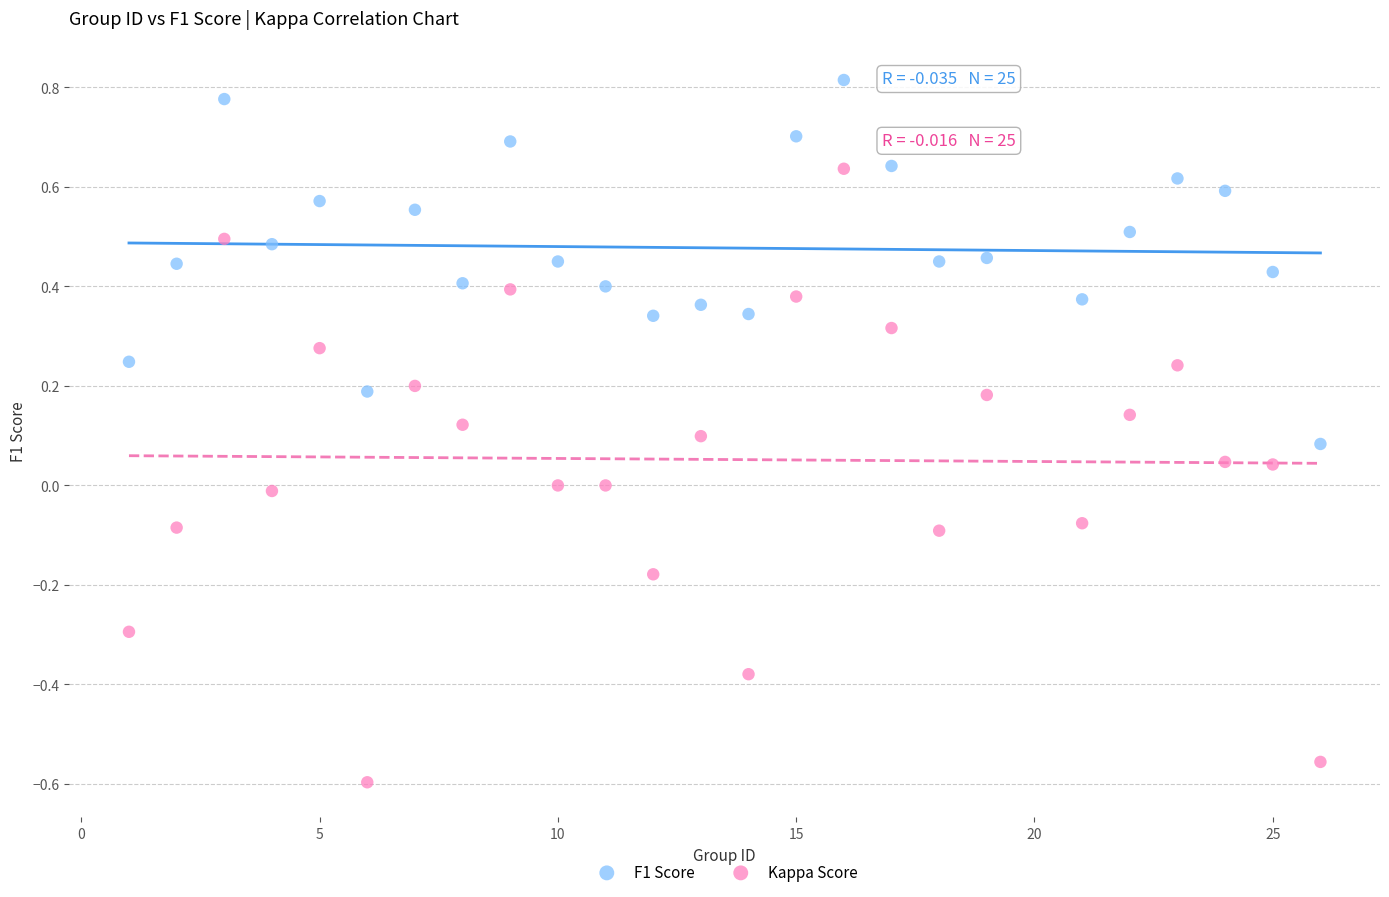

Which series reaches the minimum Y coordinate?

Kappa Score